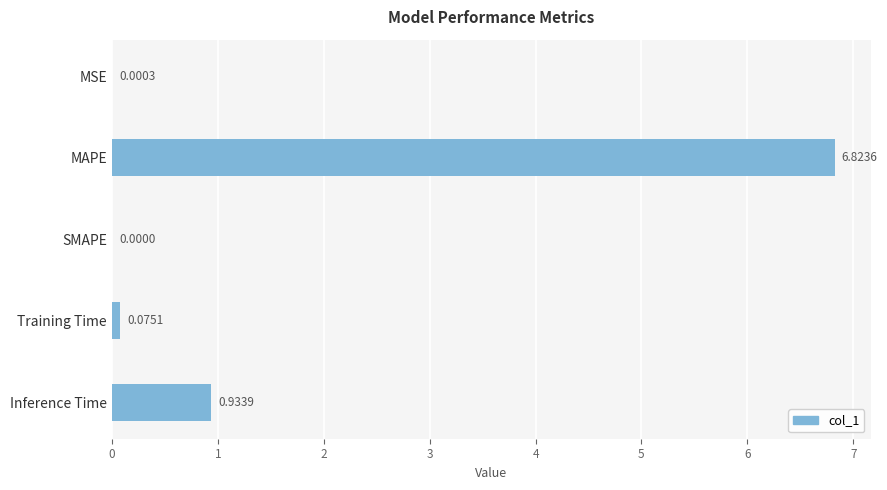

Between MSE and Training Time, which is larger?

Training Time